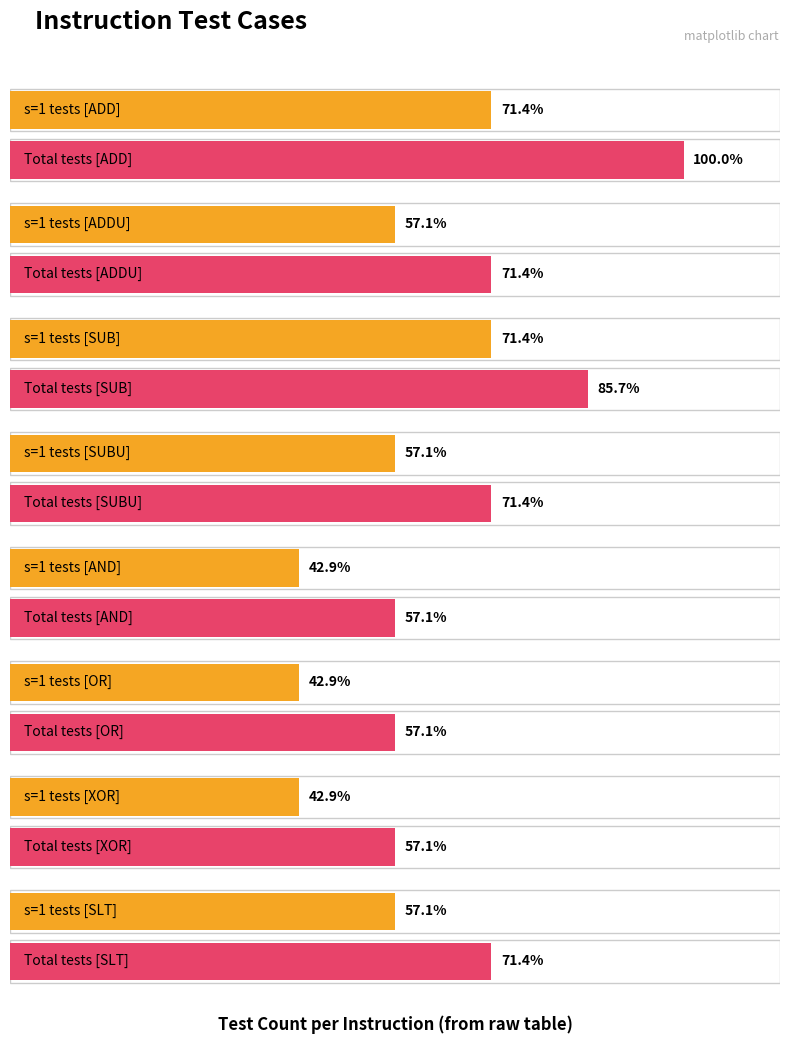

What is the change in value from ADDU to OR?

-1